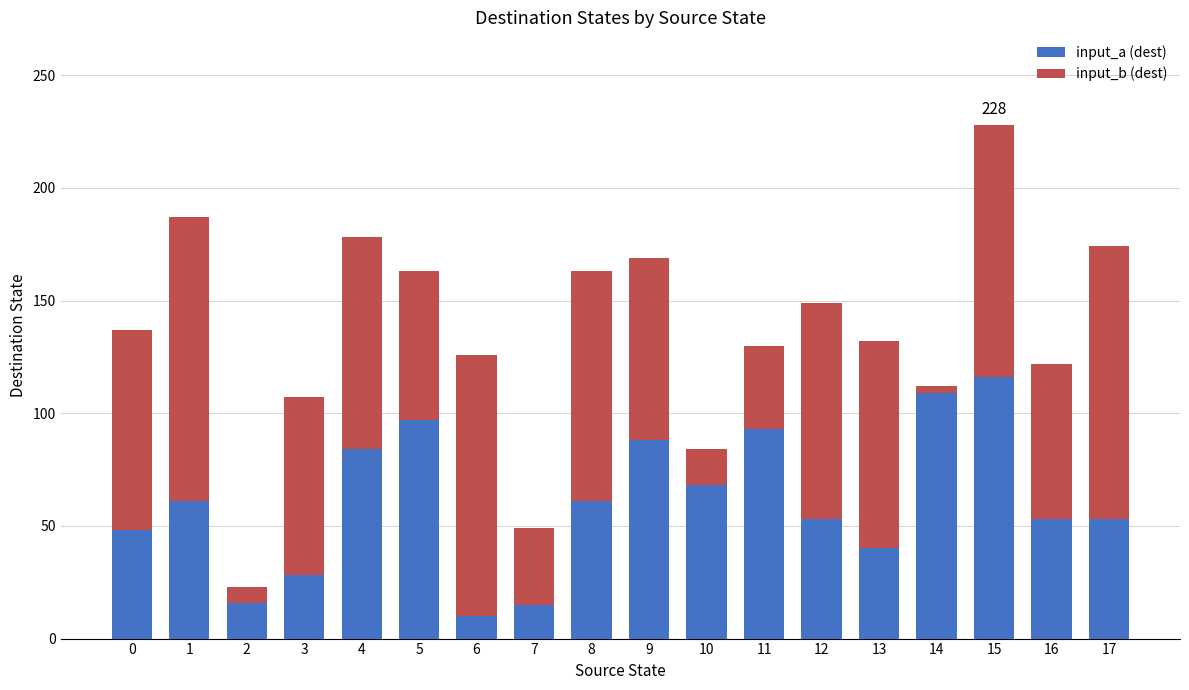

What is the average value of the input_a (dest) series?

61